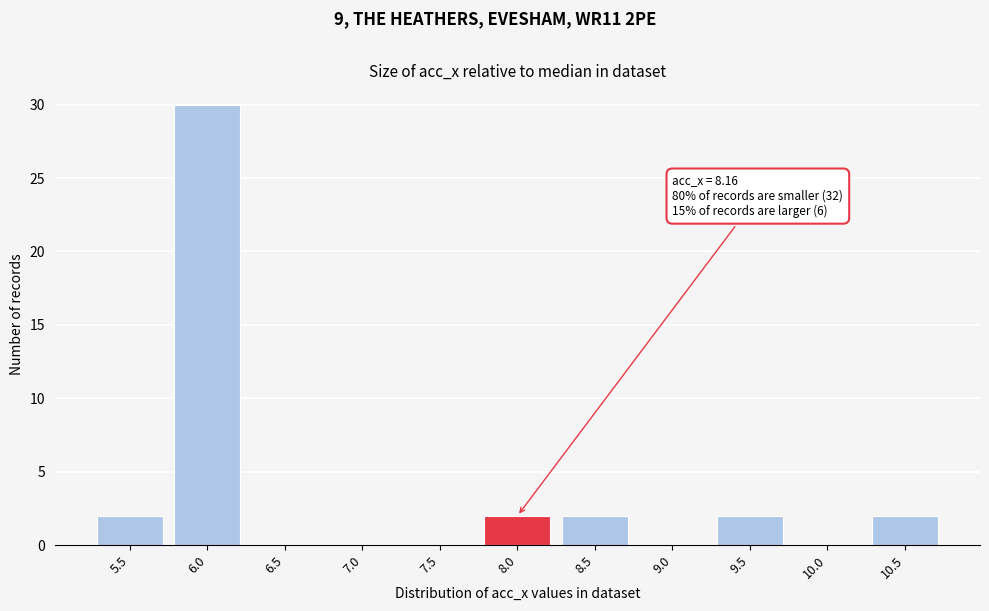

Reading right to left, what are all the values shown in this chart?

10.5=2	10.0=0	9.5=2	9.0=0	8.5=2	8.0=2	7.5=0	7.0=0	6.5=0	6.0=30	5.5=2